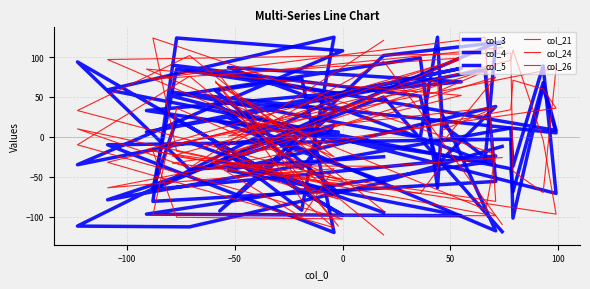

Is the value of col_26 at 11 greater than the value of col_21 at 7?

No